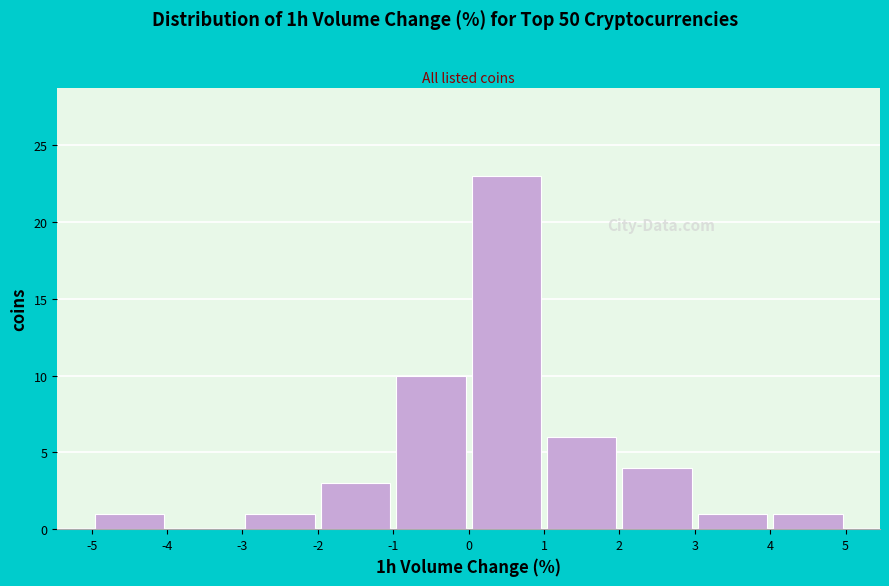

Reading left to right, list every bar in this chart as the range it spans on the x-axis followed by its height. The values are not printed on the chart, so give them approximately, as read against the axis.

-5 to -4: 1
-4 to -3: 0
-3 to -2: 1
-2 to -1: 3
-1 to 0: 10
0 to 1: 23
1 to 2: 6
2 to 3: 4
3 to 4: 1
4 to 5: 1